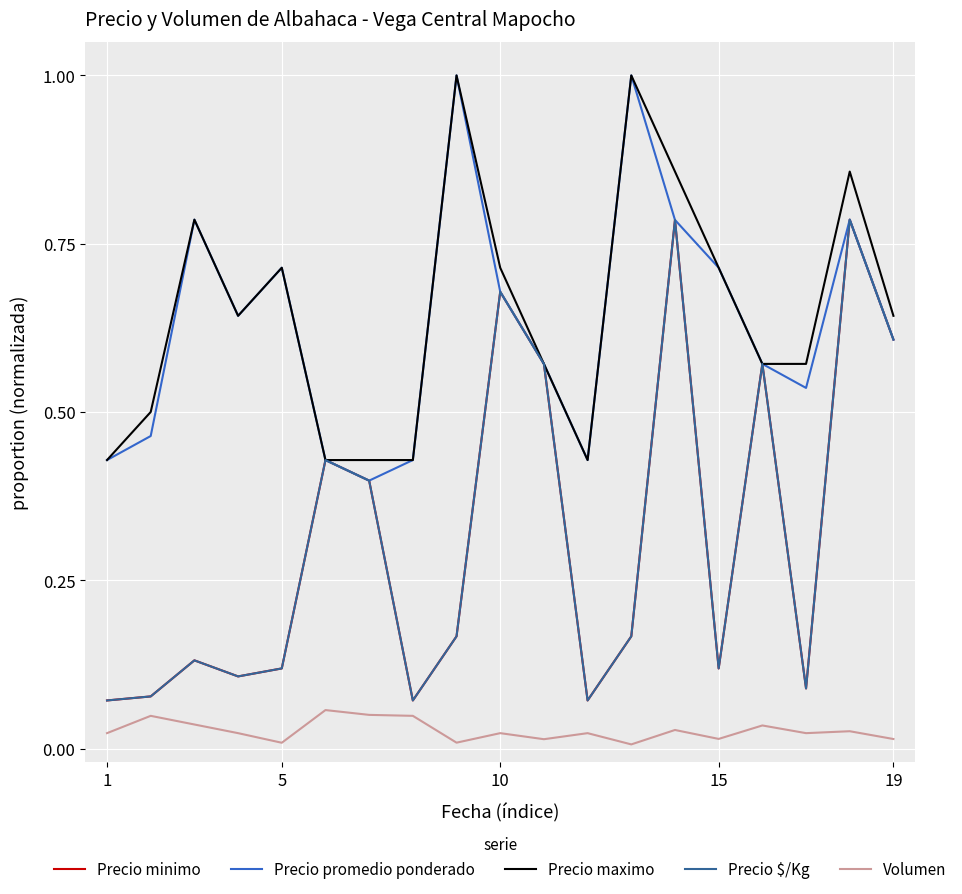

Is this an area chart (filled region under the line)?

No